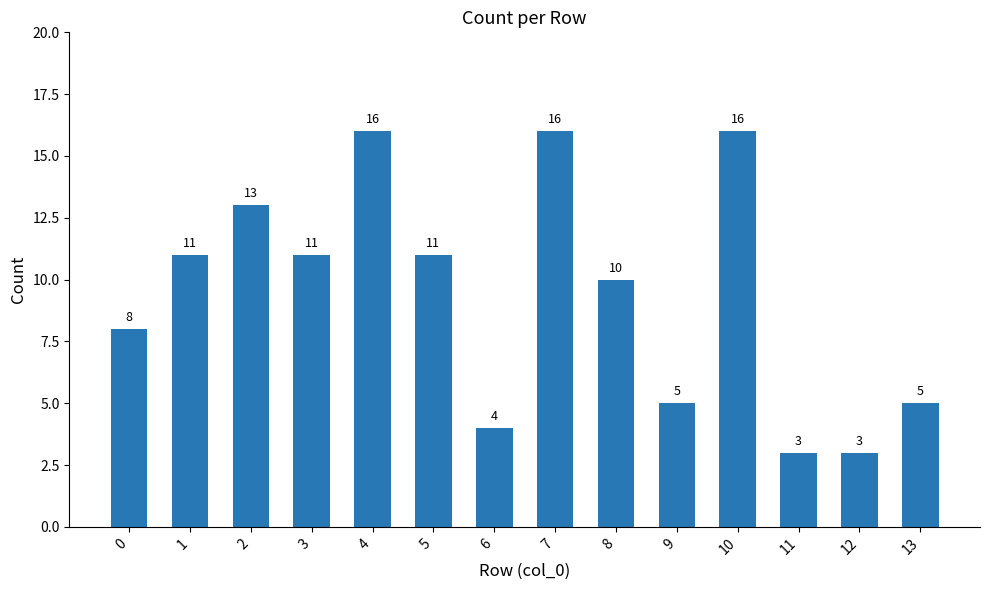

What is the greatest value displayed?

16